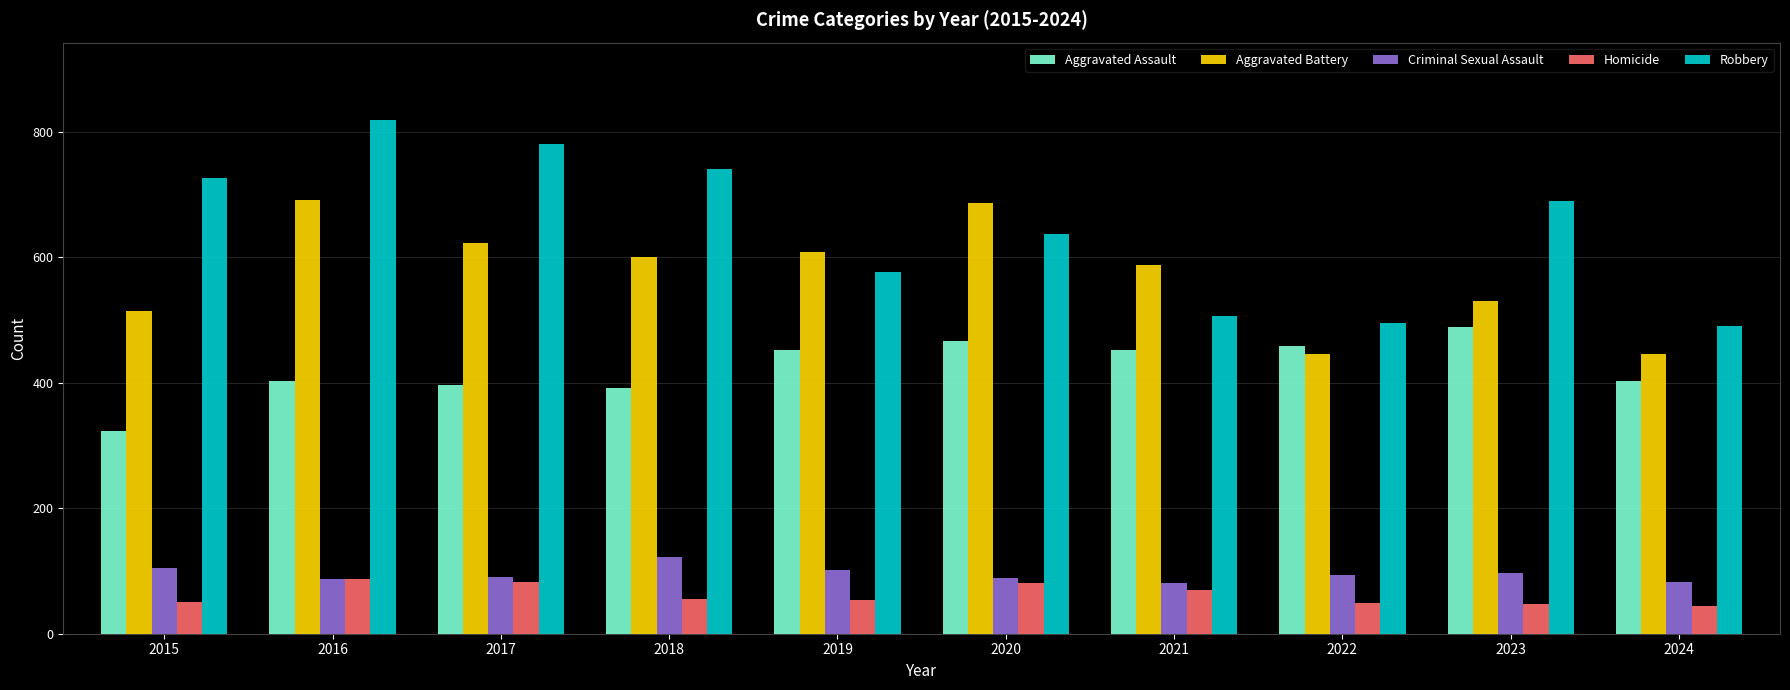

How many data points in Robbery are less than 690?

5